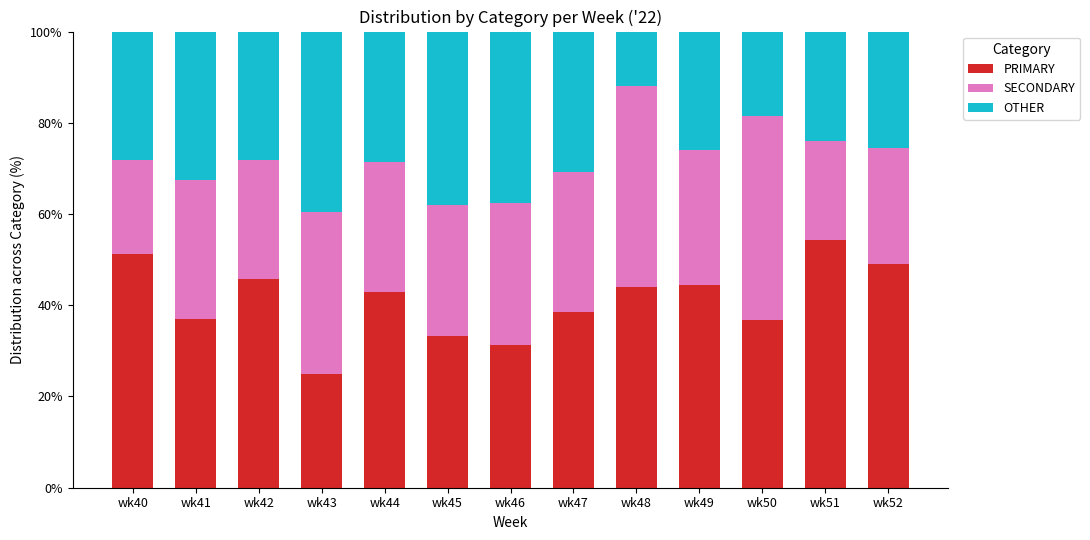

What is the total value across all series at wk42?

100.0